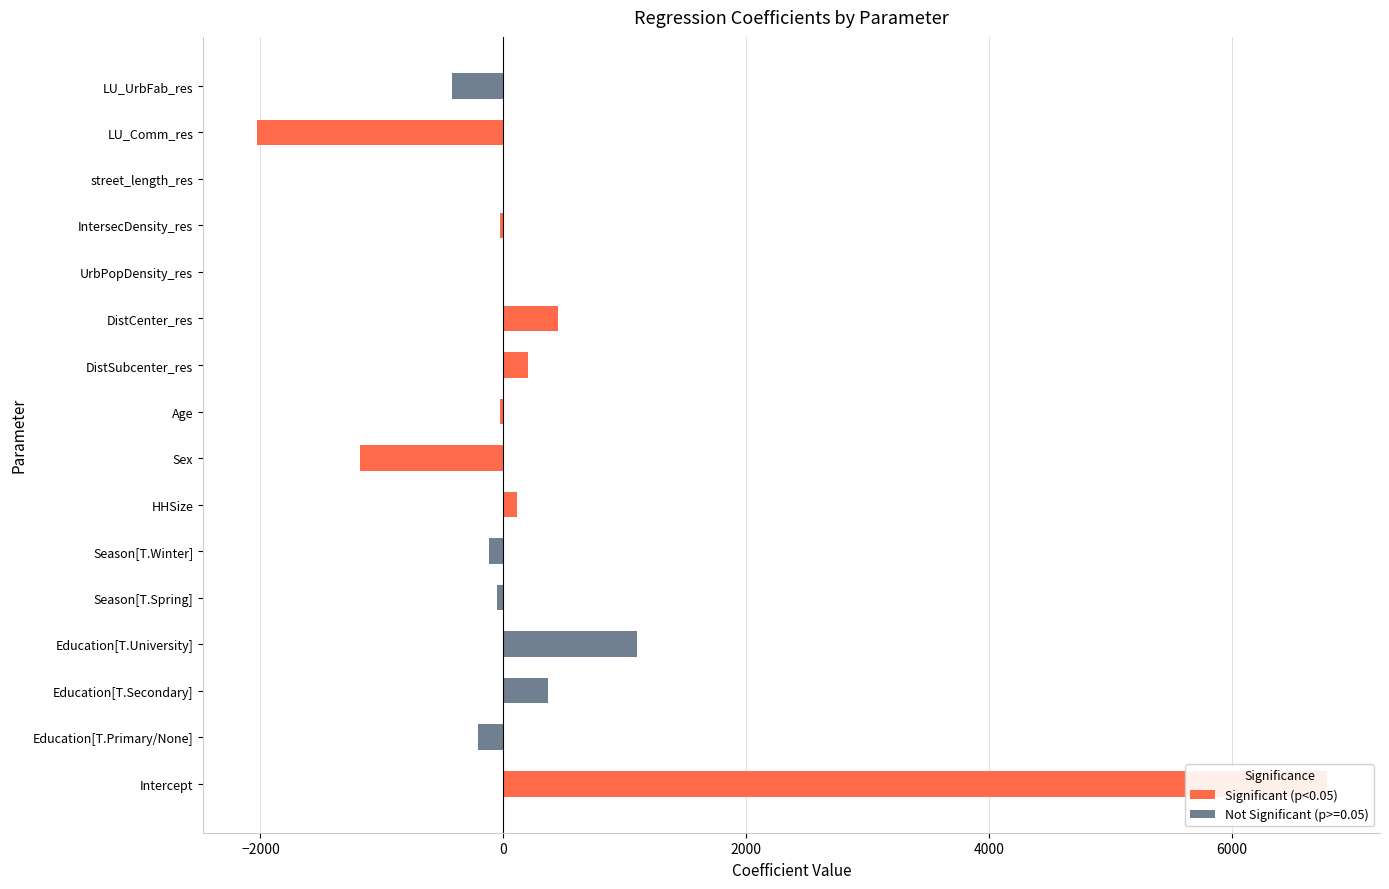

The value at Education[T.Primary/None] is -3838.5. True or false?

False